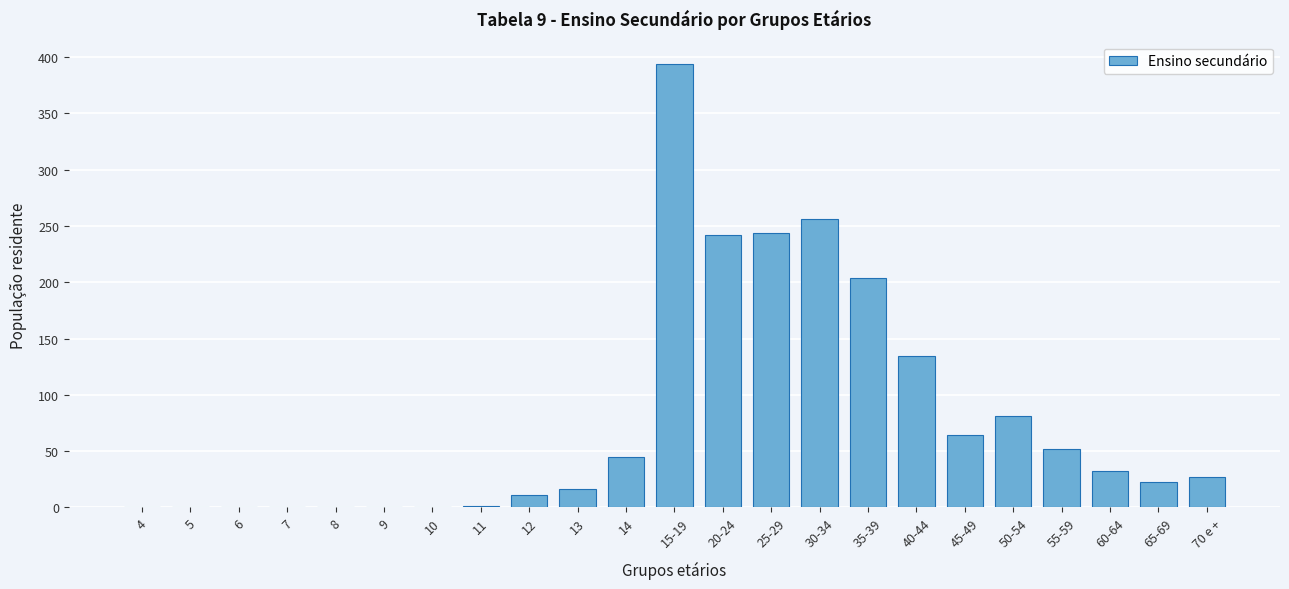

The value at 14 is 72. True or false?

False